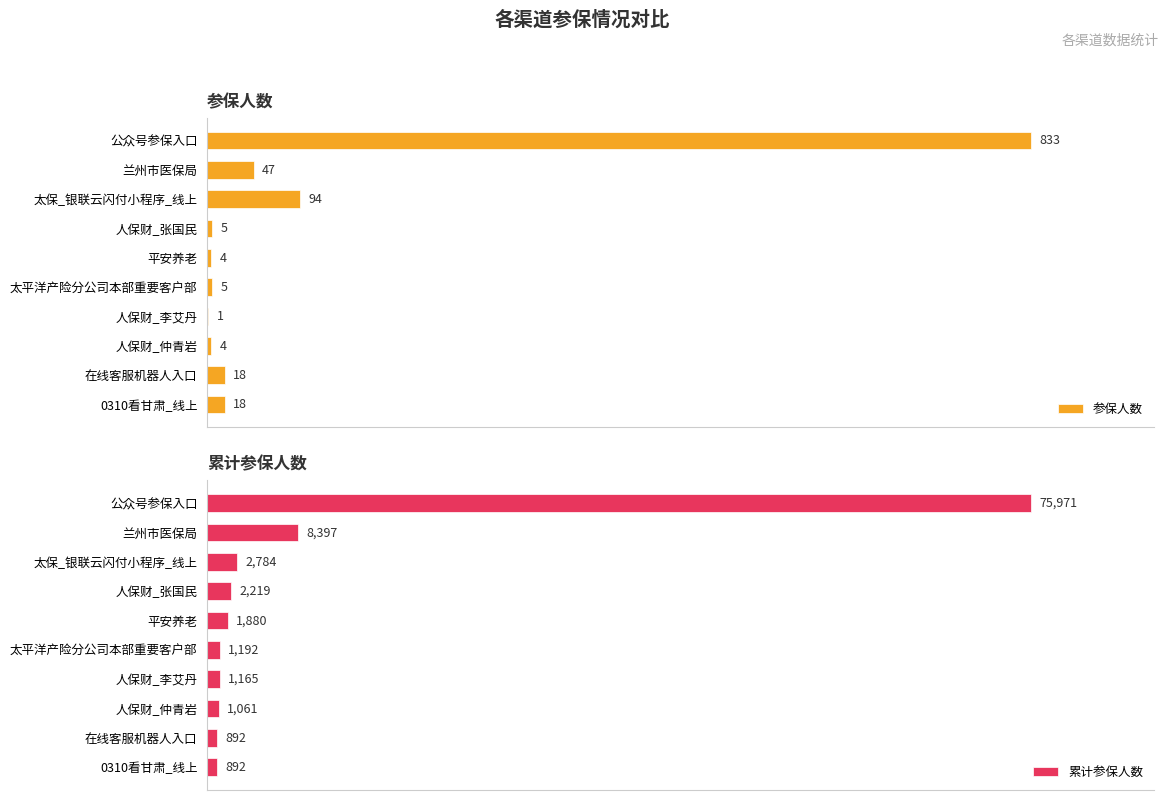

At which label is 参保人数 closest to 417?

太保_银联云闪付小程序_线上